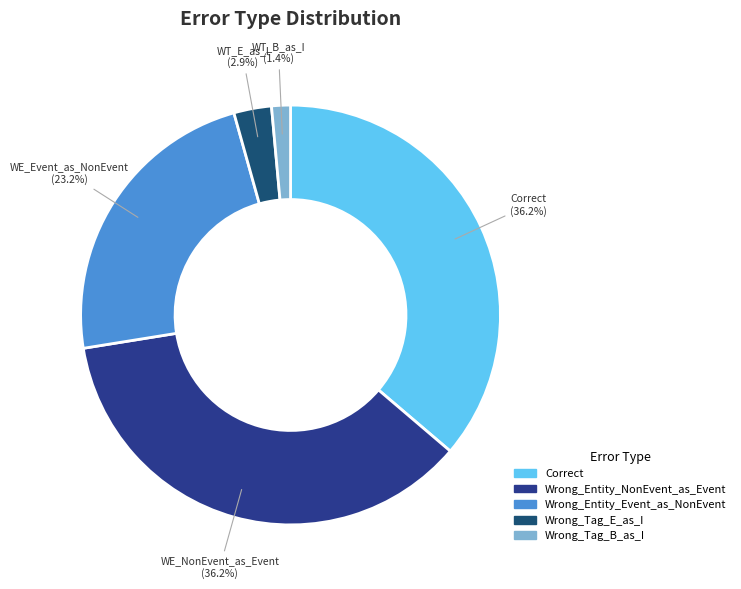

True or false: Wrong_Entity_Event_as_NonEvent accounts for 18% of the total.

False